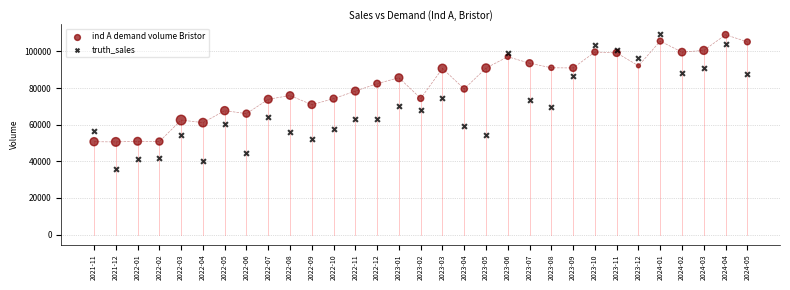

Which series has the largest Y range (max minus min)?

truth_sales